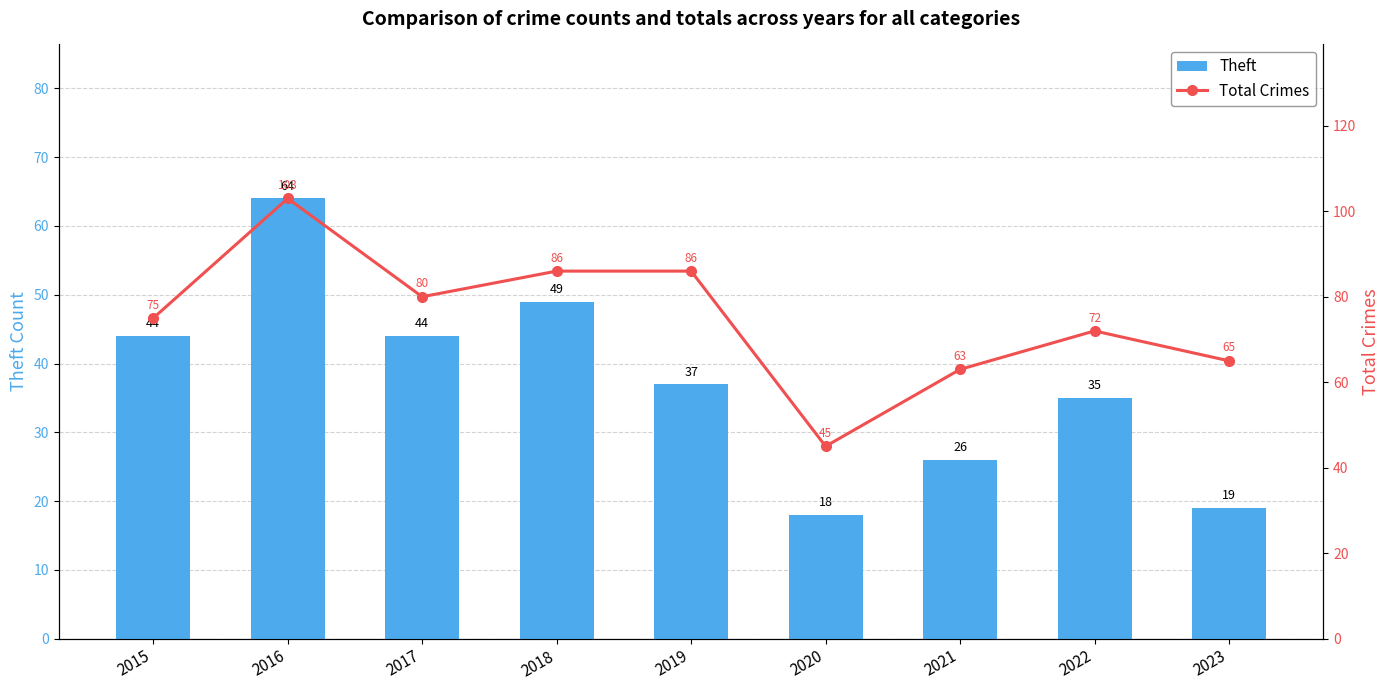

Which series has the widest spread of values?

Total Crimes